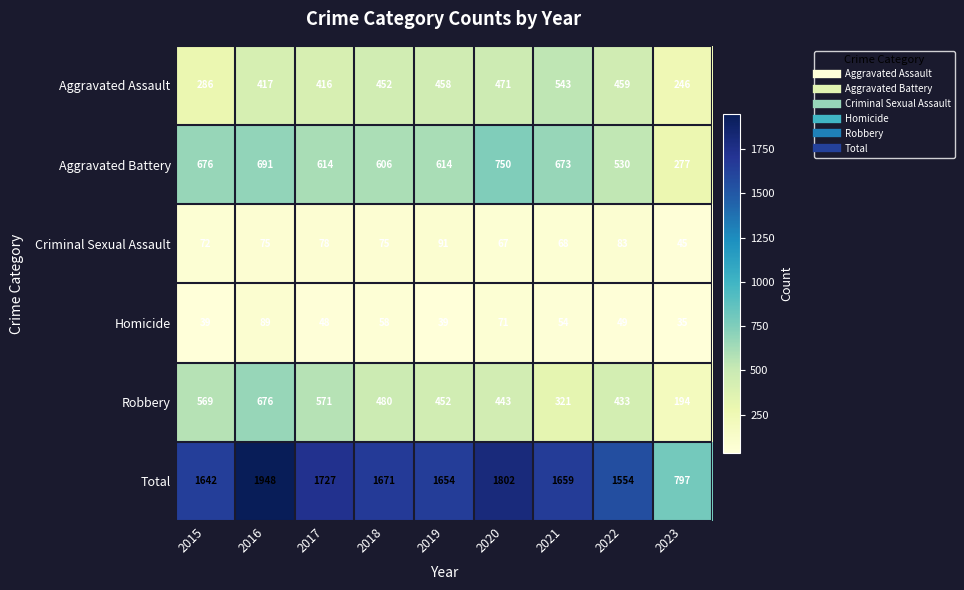

Rank the series at 2020 from lowest to highest value.

Criminal Sexual Assault, Homicide, Robbery, Aggravated Assault, Aggravated Battery, Total